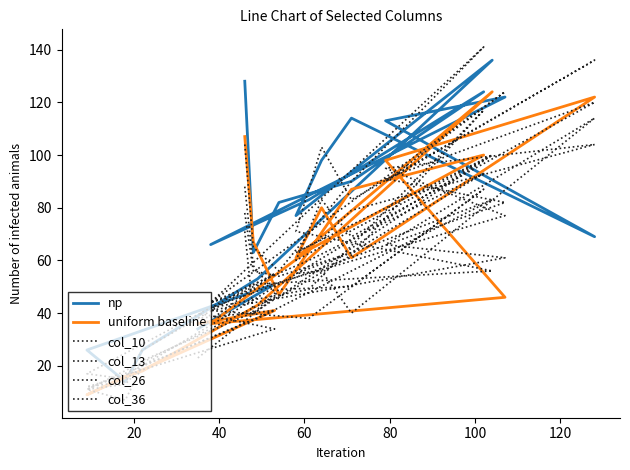

At how many categories does at least one series exceed 88?

9